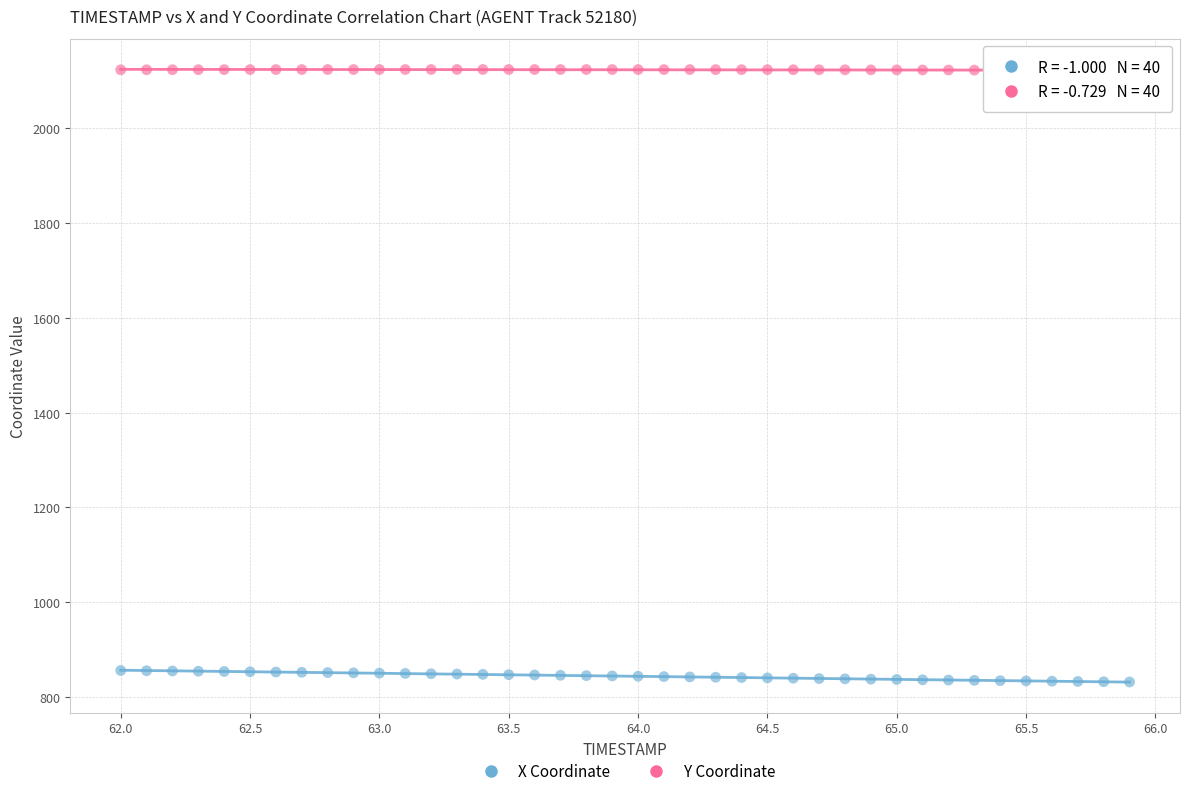

Across all data points, what is the range of X values (max minus min)?

3.9